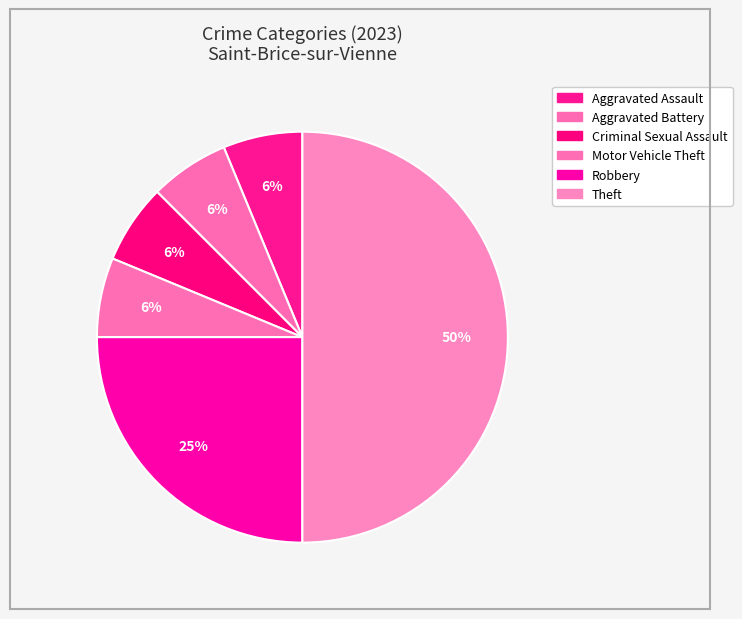

What percentage is the Criminal Sexual Assault slice, to the nearest percent?

6%